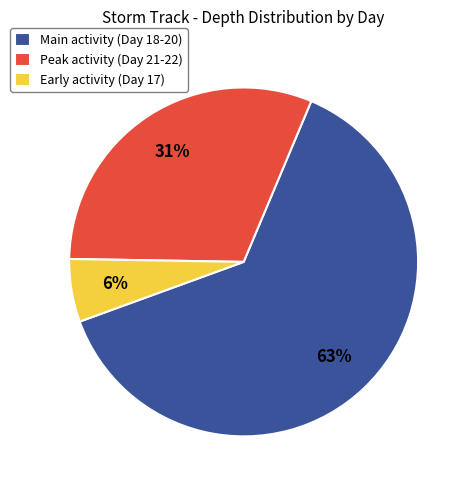

To the nearest percent, what is the average slice percentage?

33%